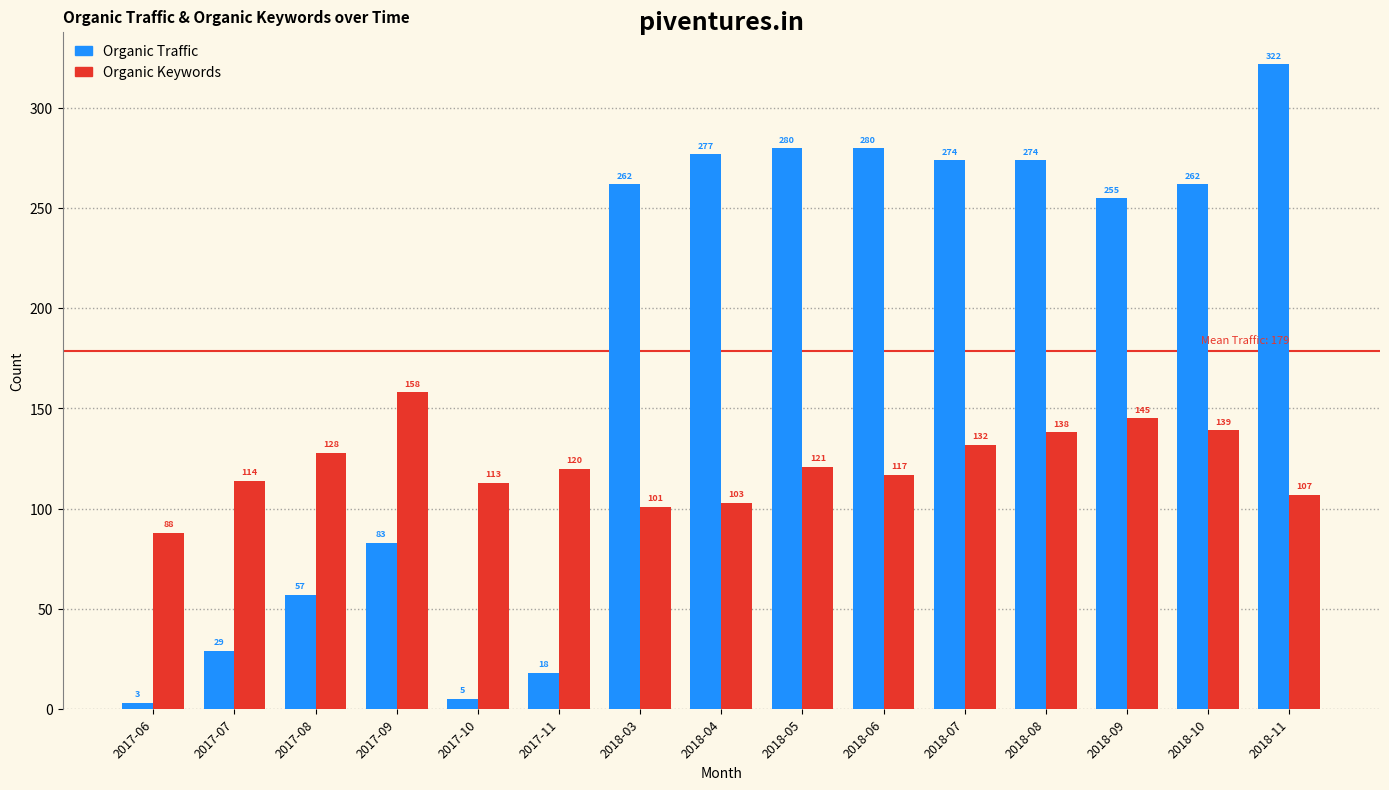

What is the maximum value shown in the chart?

322